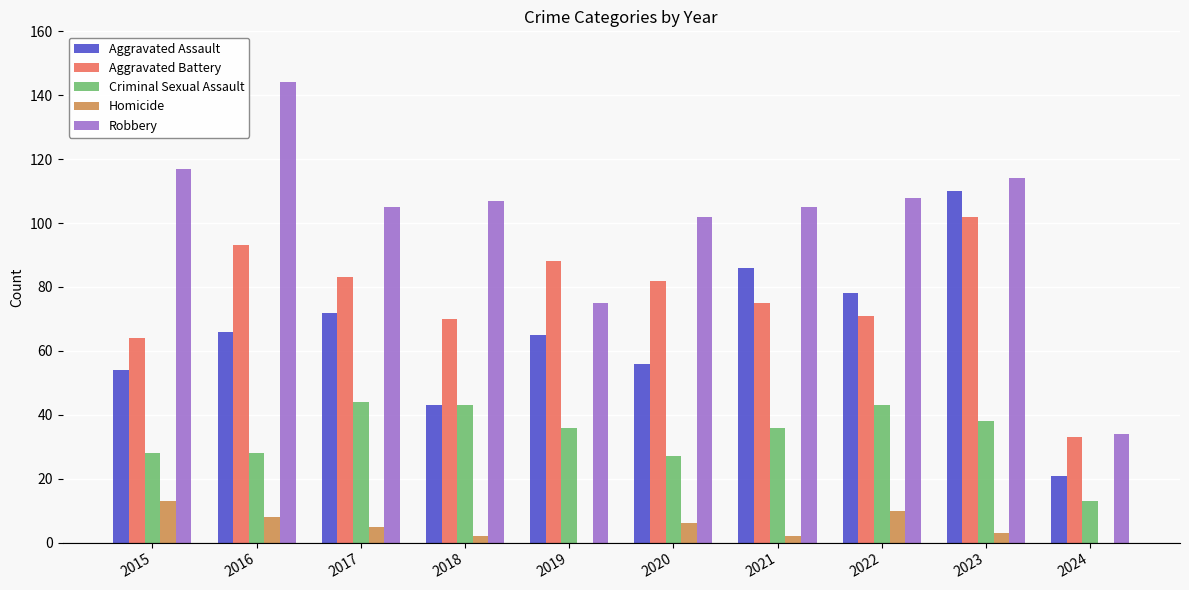

At which category is the sum across all series the highest?

2023